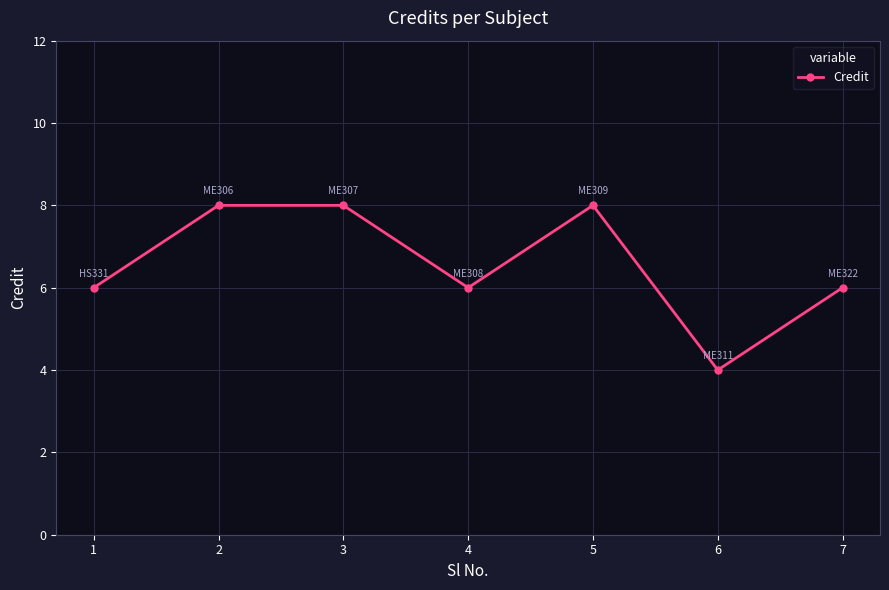

Reading left to right, transcribe all the data shown in this chart.

1=6	2=8	3=8	4=6	5=8	6=4	7=6